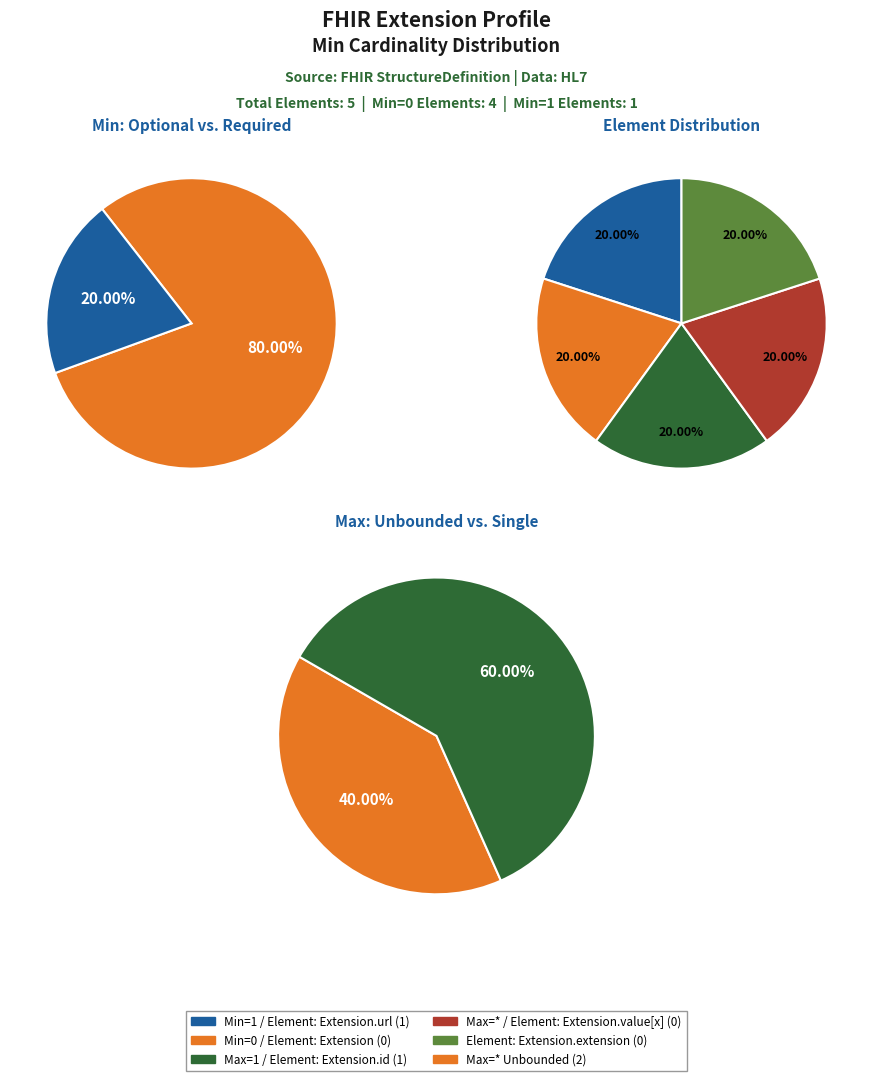

Is it true that Extension.id is 11% of the pie?

False